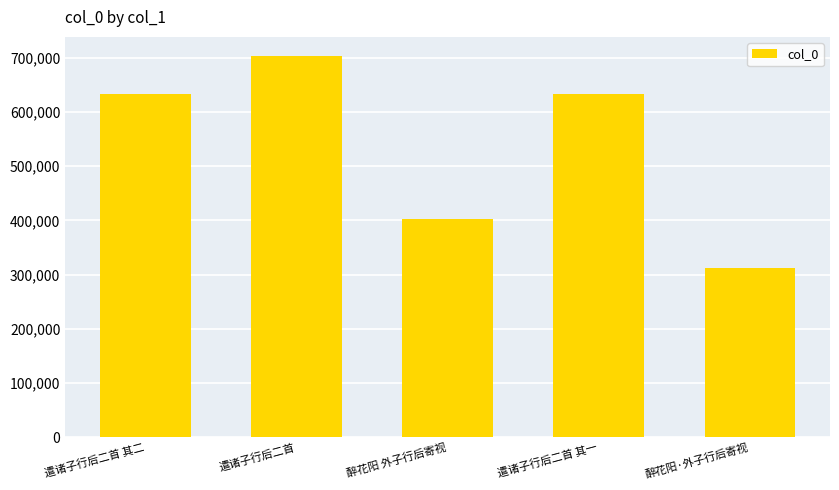

At which label is the value closest to 508311?

醉花阳 外子行后寄视